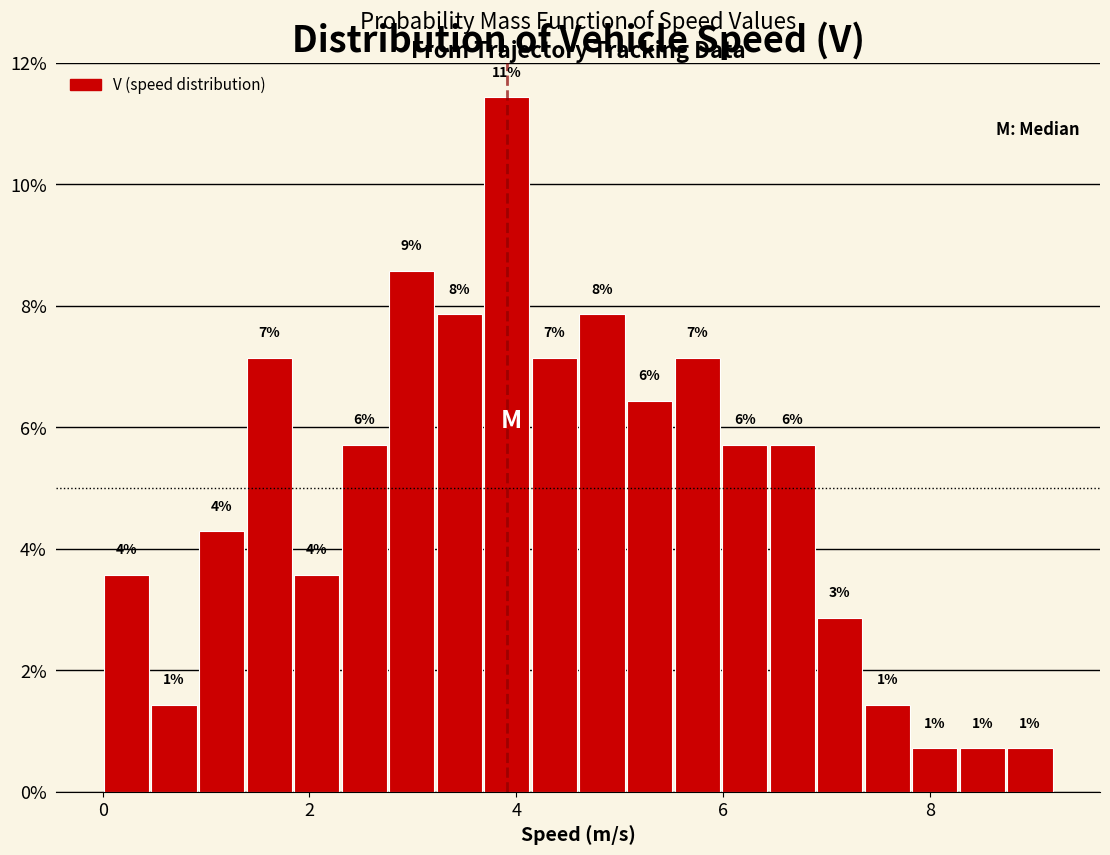

Read against the x-axis, roughly where is the centre of the tallest bar?

4.0